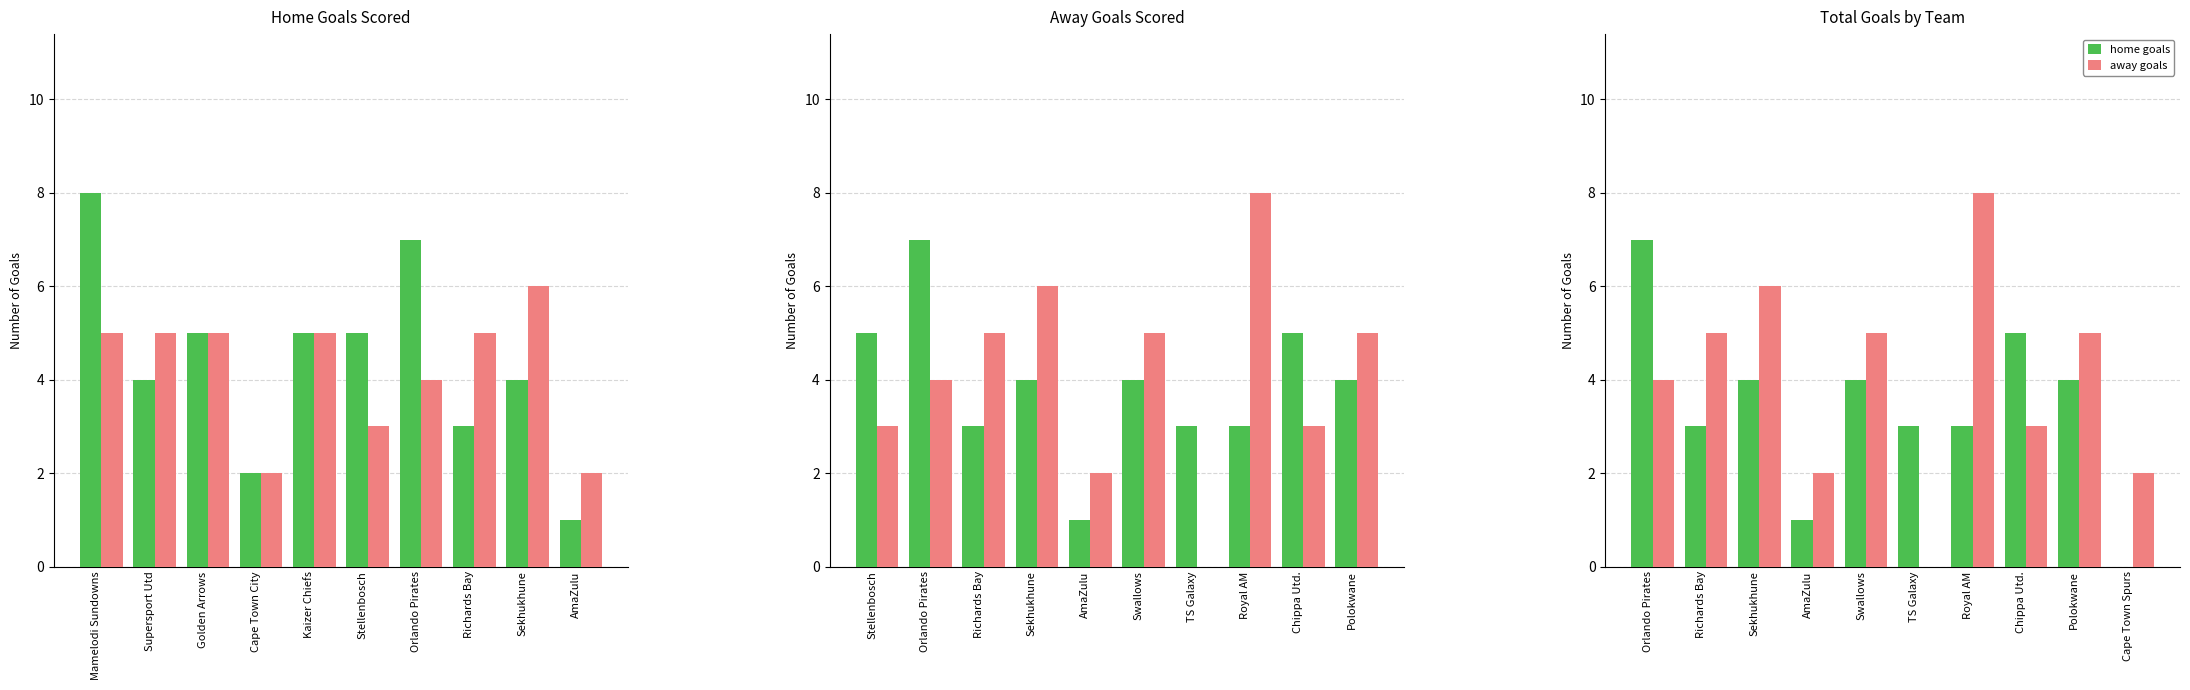

Which series has the largest total across all categories?

away goals